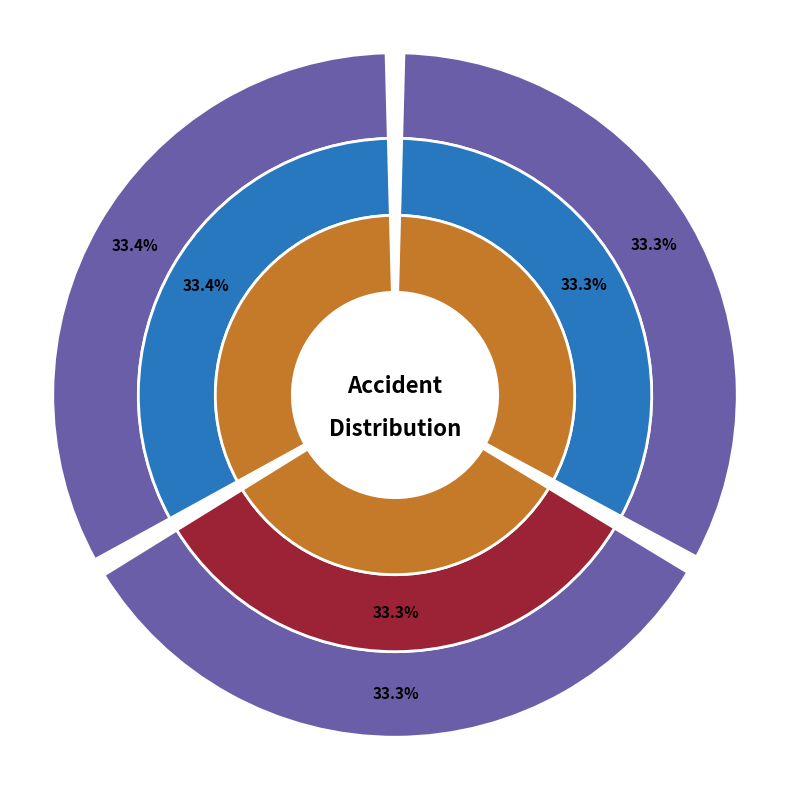

Count the number of slices in the pie.

3